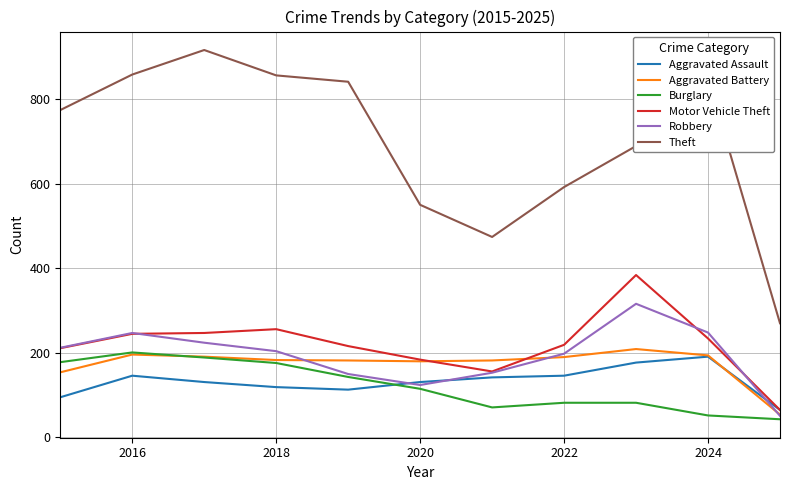

True or false: Robbery and Theft cross at least once.

False